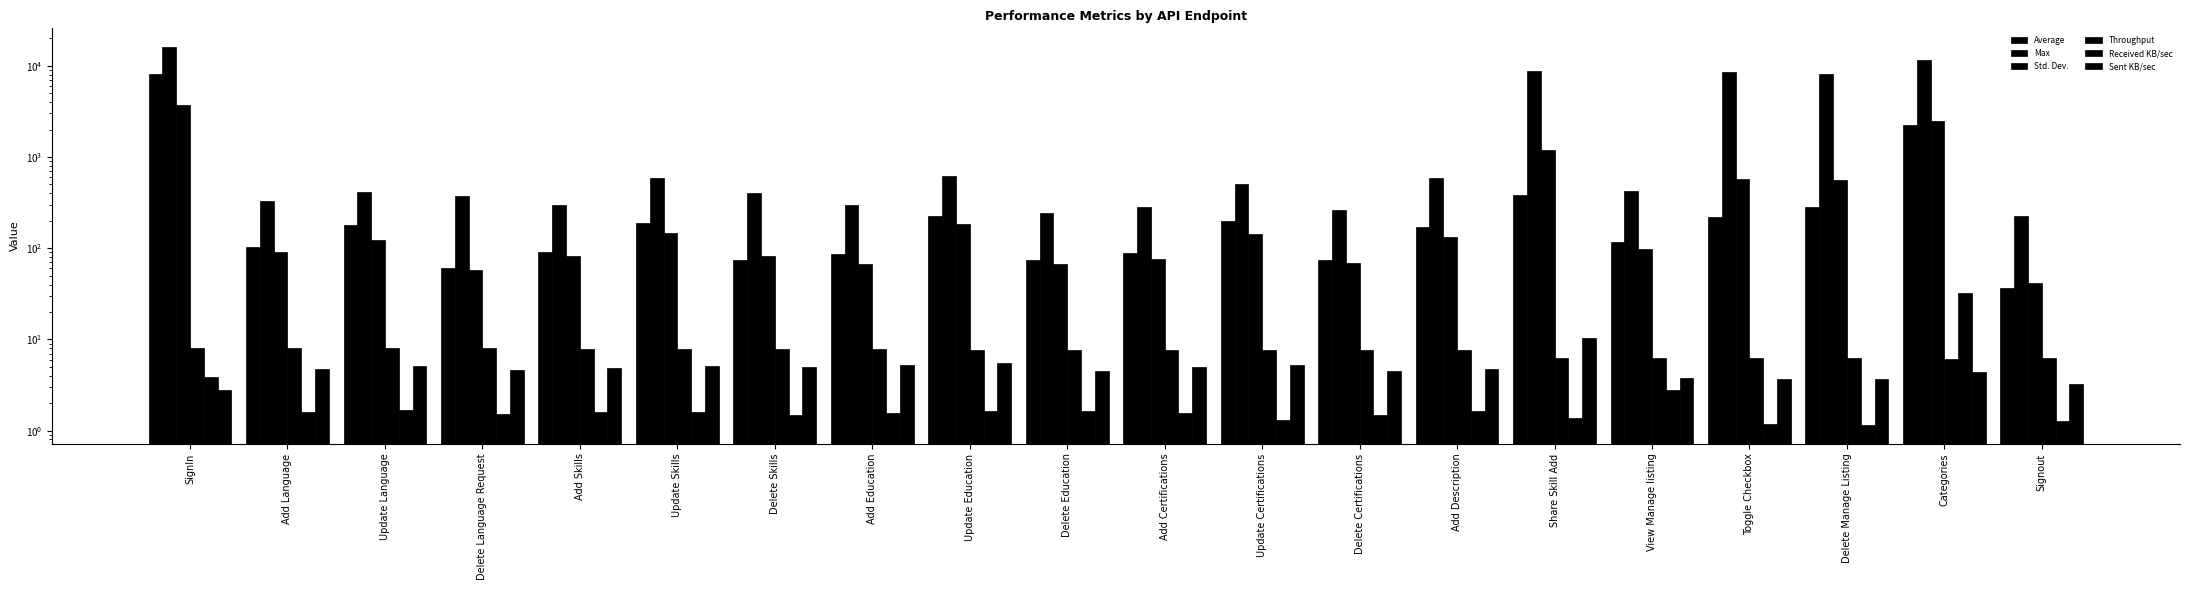

What is the sum of all Average values?

12938.0